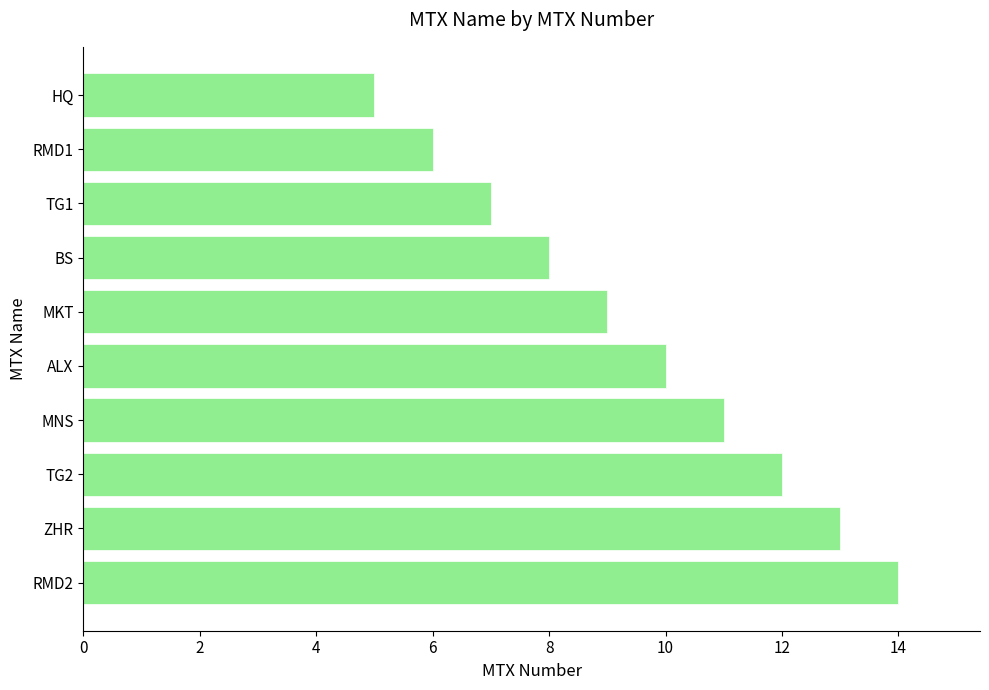

Rank the categories by value from lowest to highest.

HQ, RMD1, TG1, BS, MKT, ALX, MNS, TG2, ZHR, RMD2